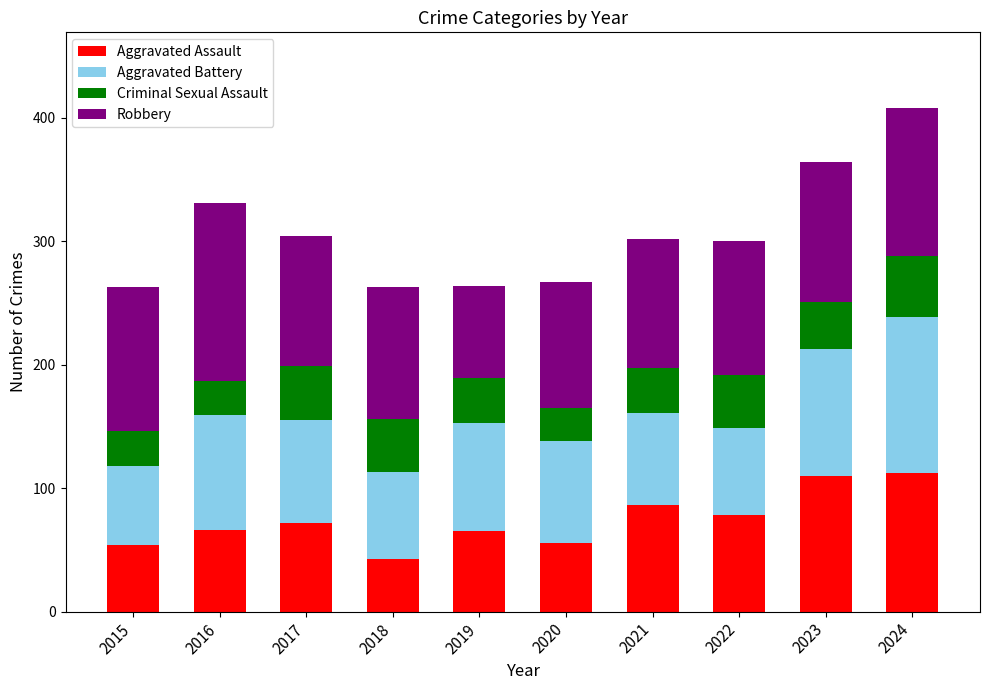

At which label does Aggravated Assault reach its minimum?

2018